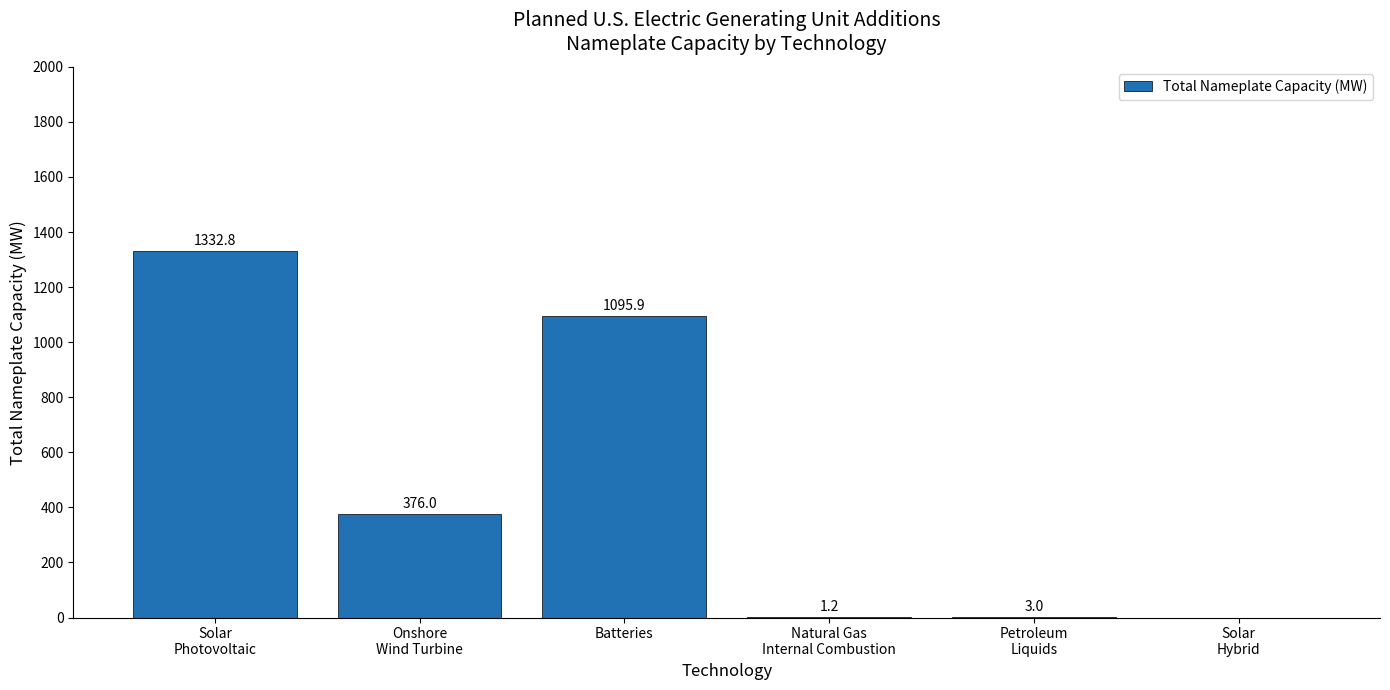

What is the greatest value displayed?

1332.8